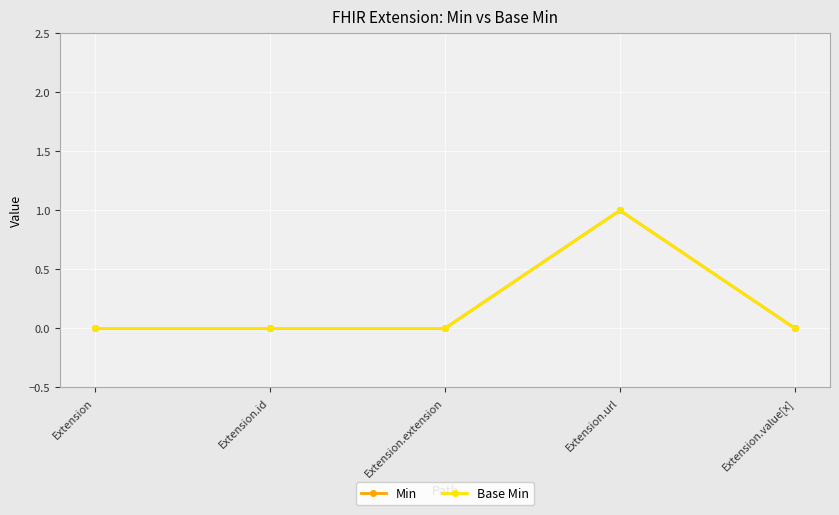

Between Extension and Extension.extension, which is larger?

Extension